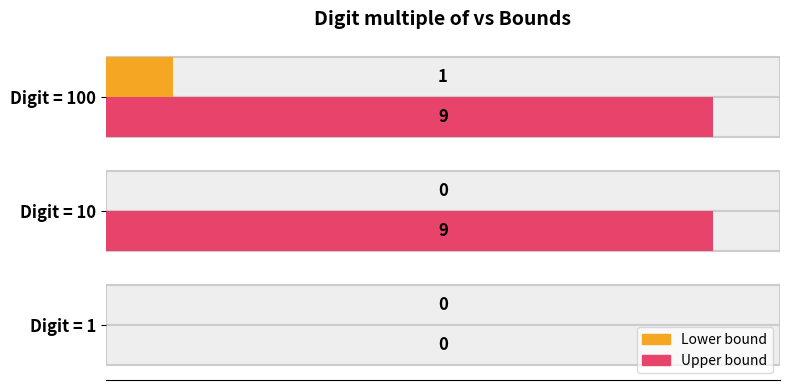

What is the sum of all Lower bound values?

1